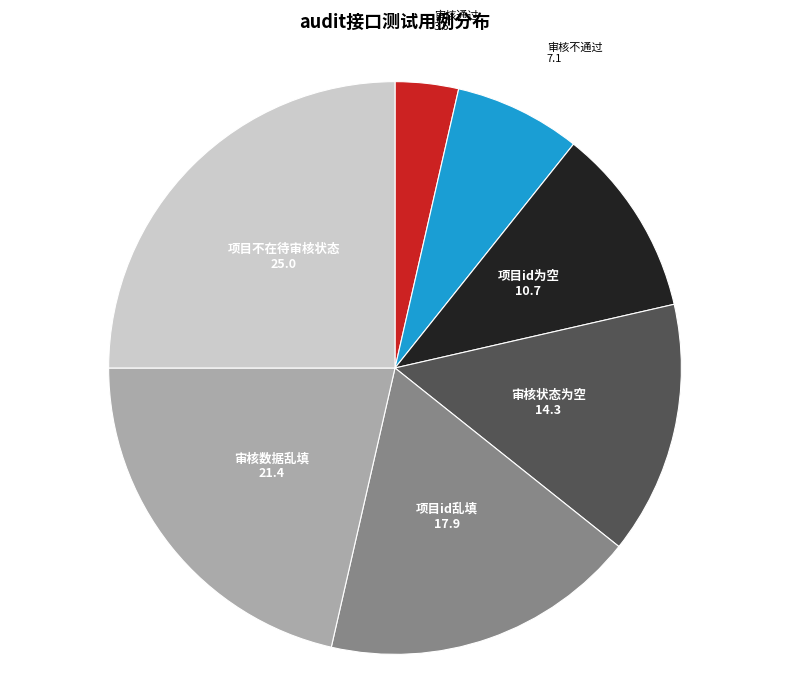

How many segments does this pie chart have?

7